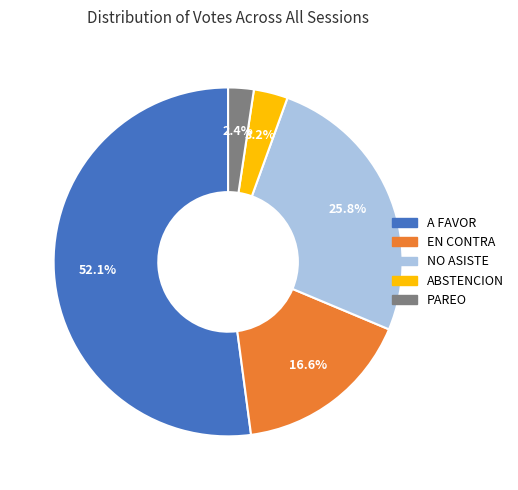

Is there any slice that represents more than half of the pie?

Yes